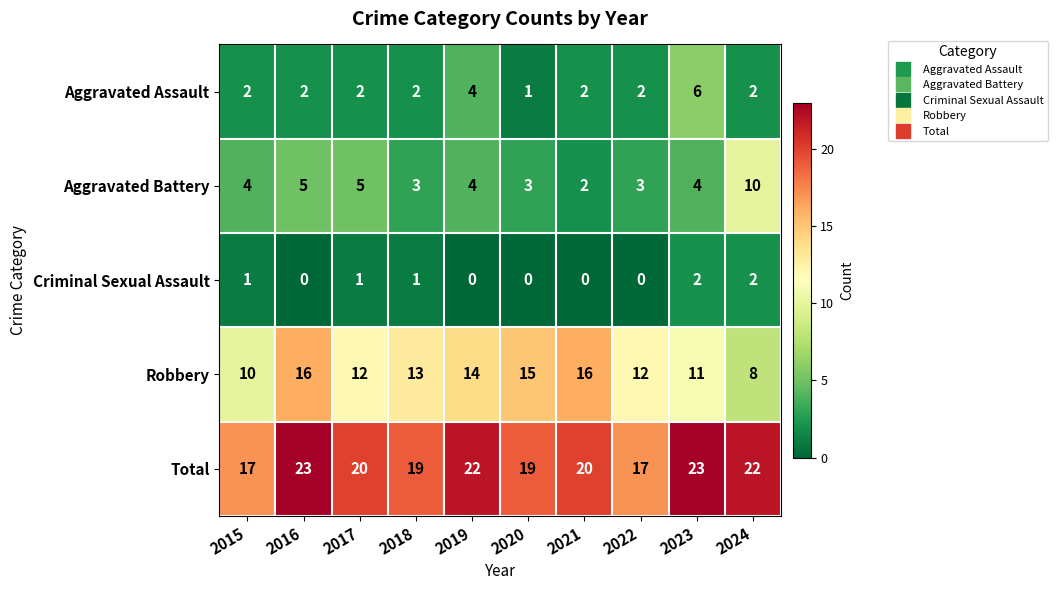

Where does the Robbery series first go above 13?

2016